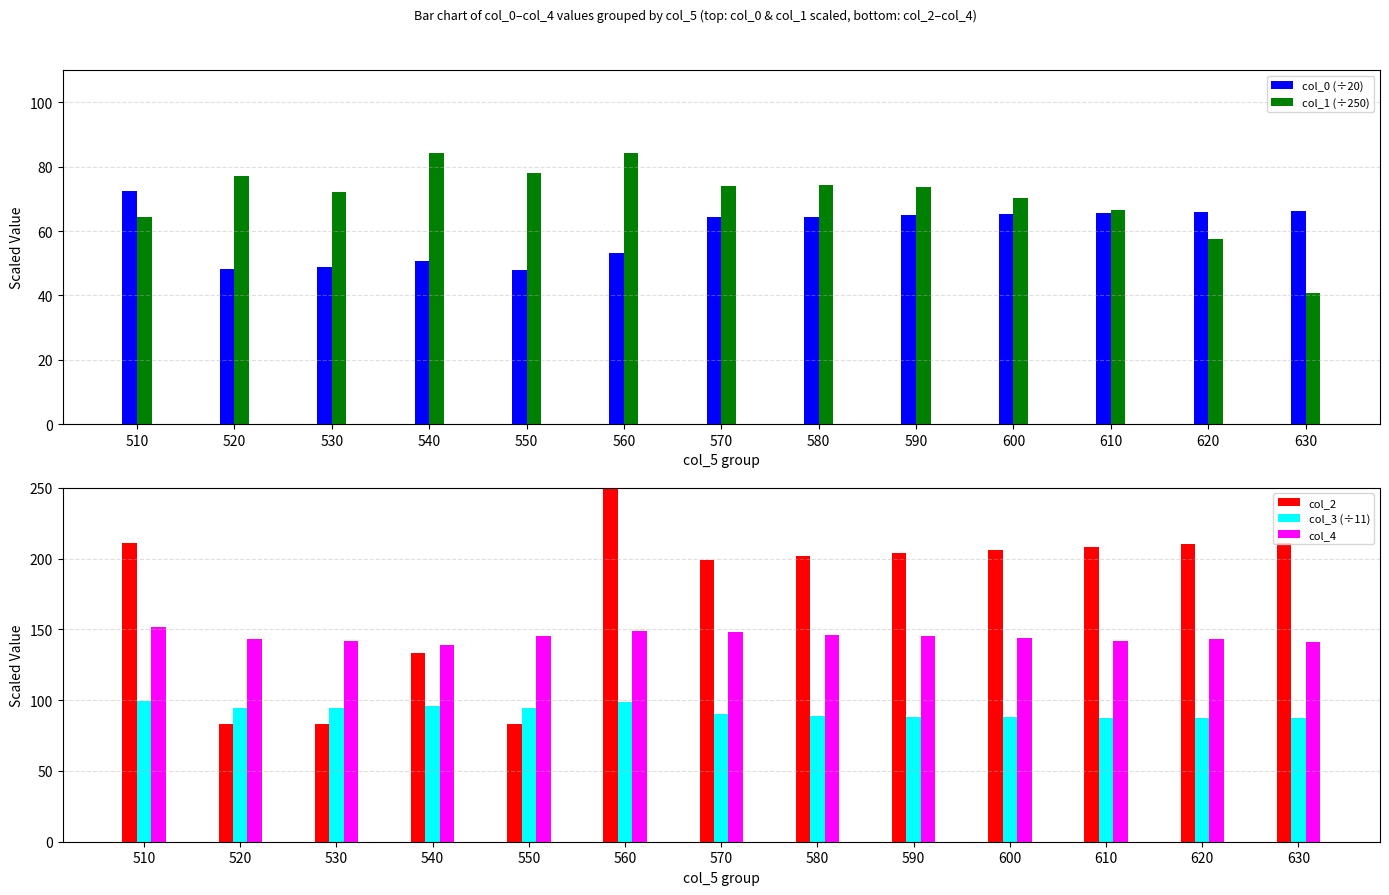

Rank the series by their maximum value, from lowest to highest.

col_0 (÷20), col_1 (÷250), col_3 (÷11), col_4, col_2